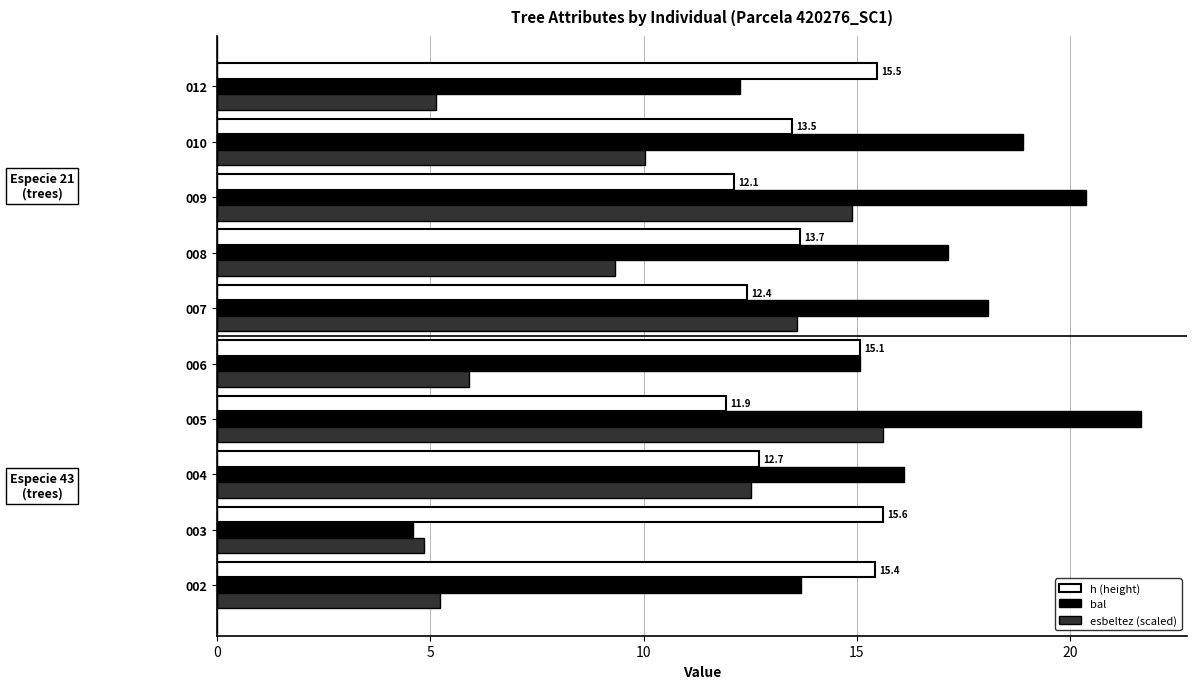

True or false: h (height) has a value of 4.3 at 006.

False